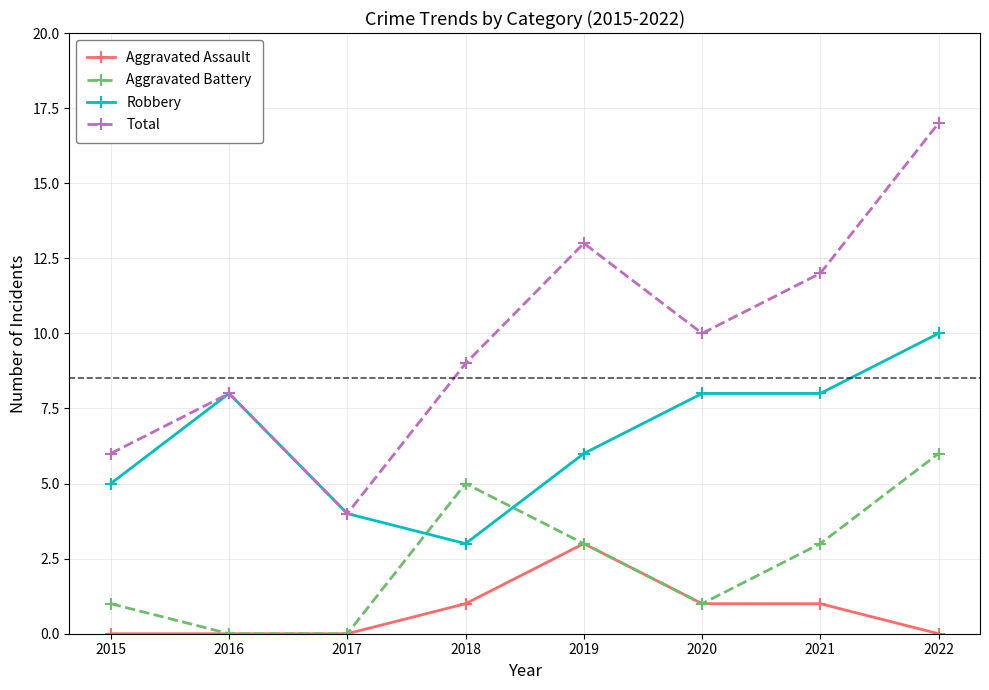

How many series are shown in this chart?

4